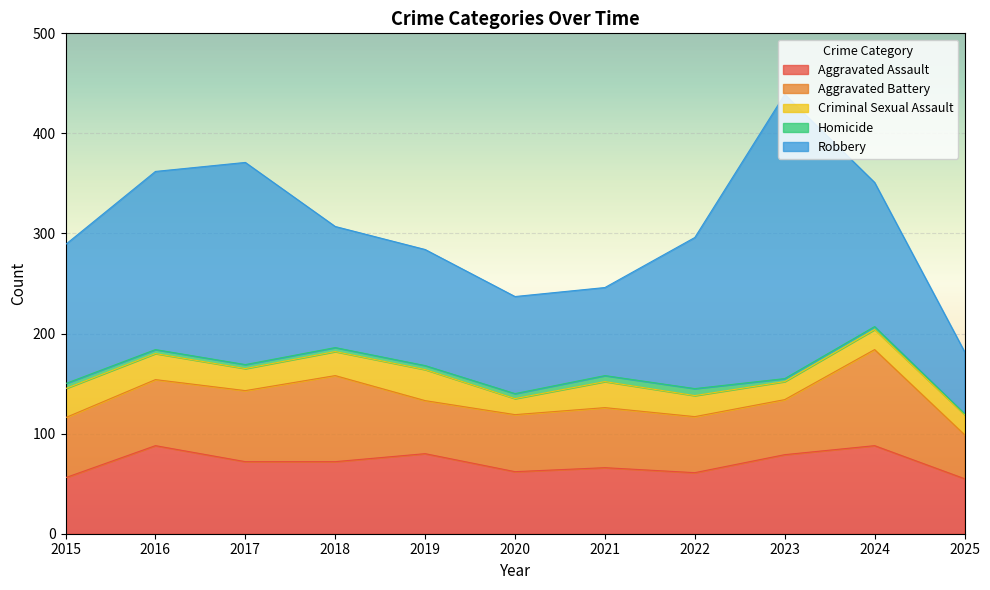

How many data points in Criminal Sexual Assault are above 22?

5